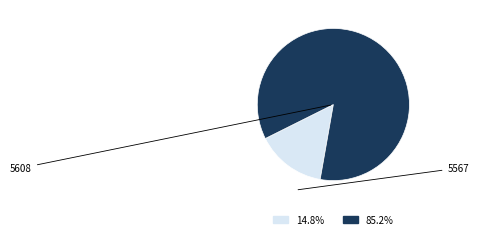

Is there any slice that represents more than half of the pie?

Yes